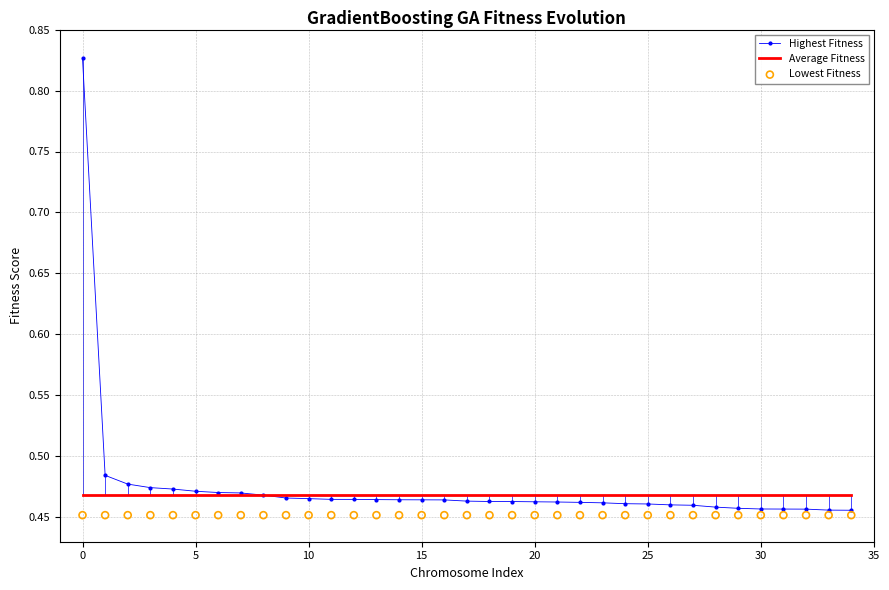

True or false: Highest Fitness has a value of 0.3 at 5.

False